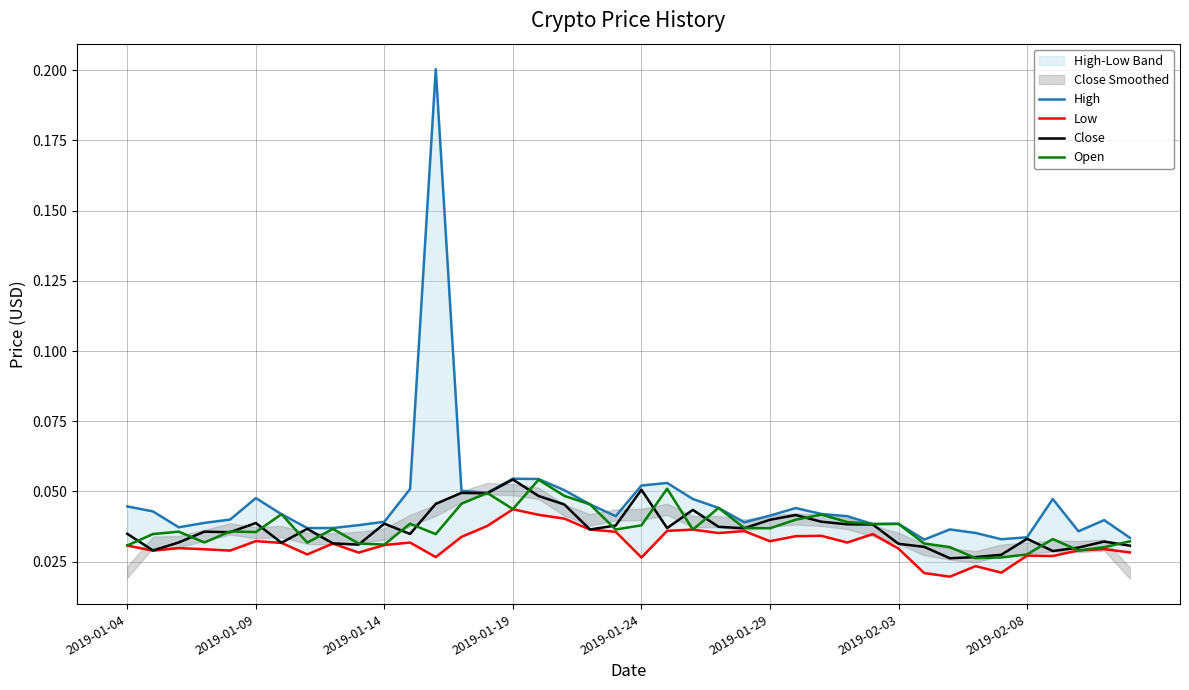

What is the sum of the Close values at 14 and 29?

0.1